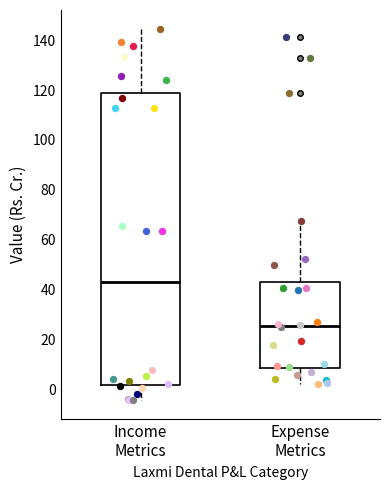

Comparing the boxes themselves (not the whiskers), which one is the tallest?

Income Metrics